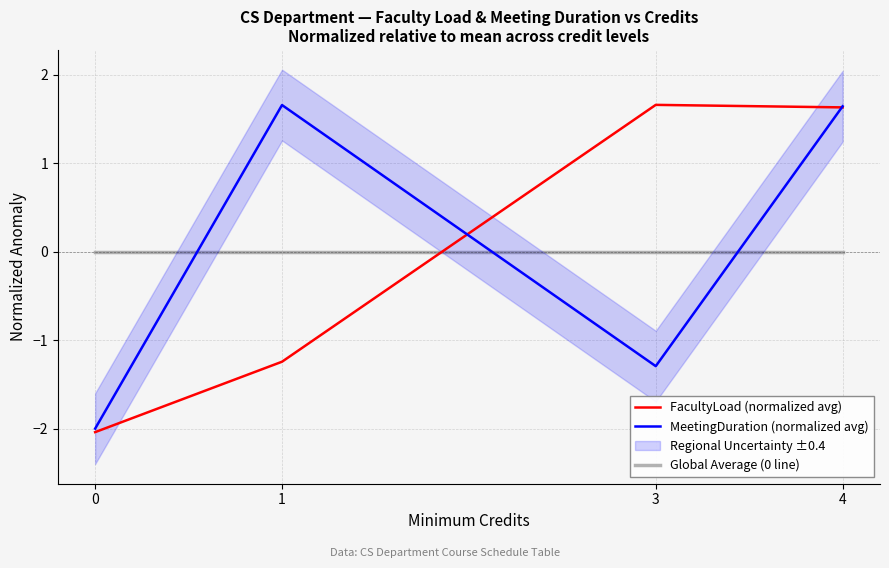

Where is MeetingDuration (normalized avg) nearest to the value 0?

3